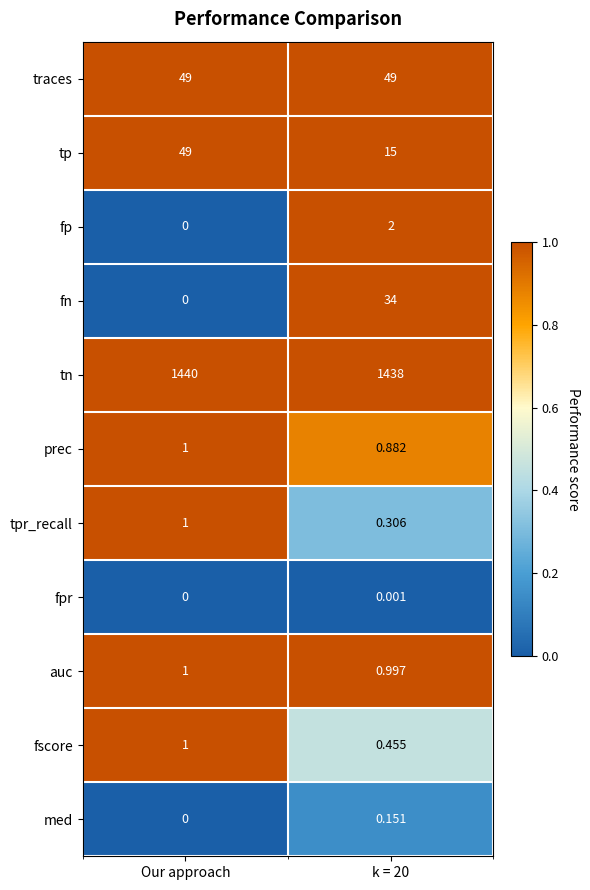

At k = 20, list the series in order from largest to smallest.

tn, traces, fn, tp, fp, auc, prec, fscore, tpr_recall, med, fpr